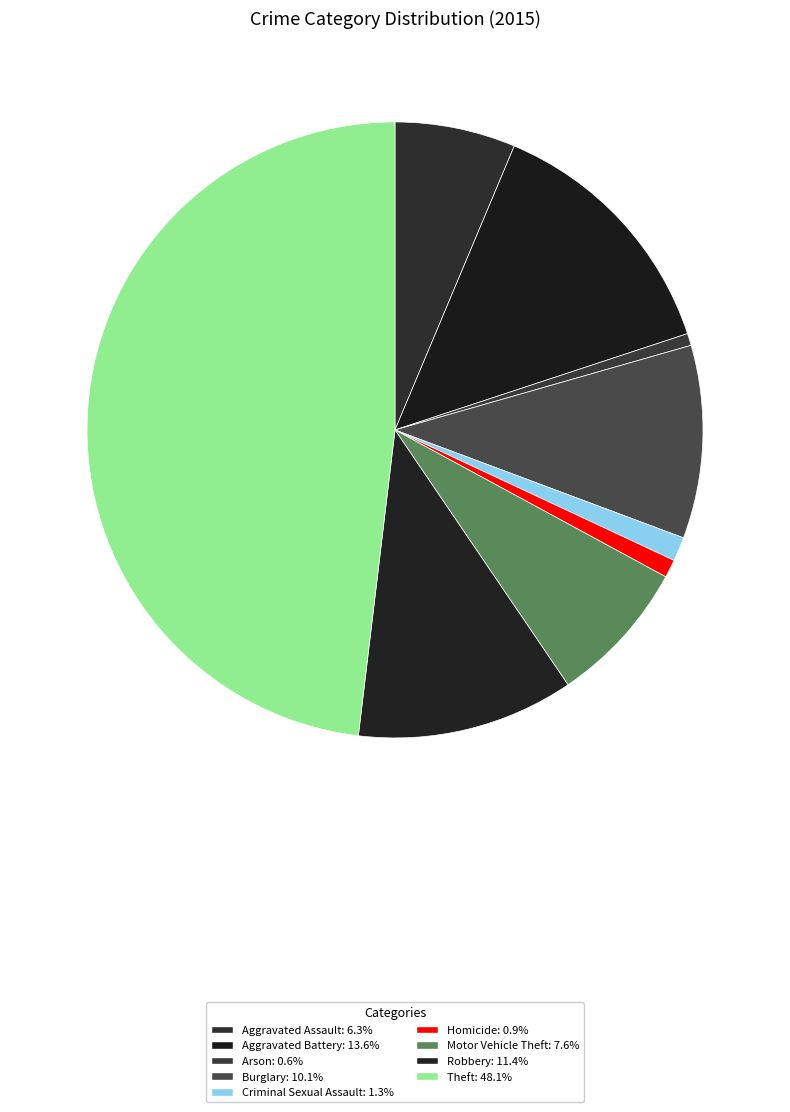

Combined, what portion of the pie is Burglary and Theft?

58.2%